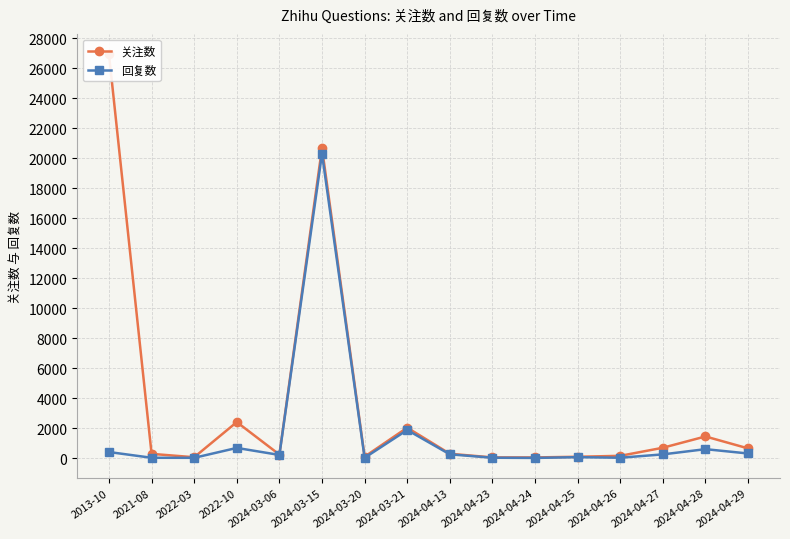

True or false: 关注数 and 回复数 cross at least once.

False